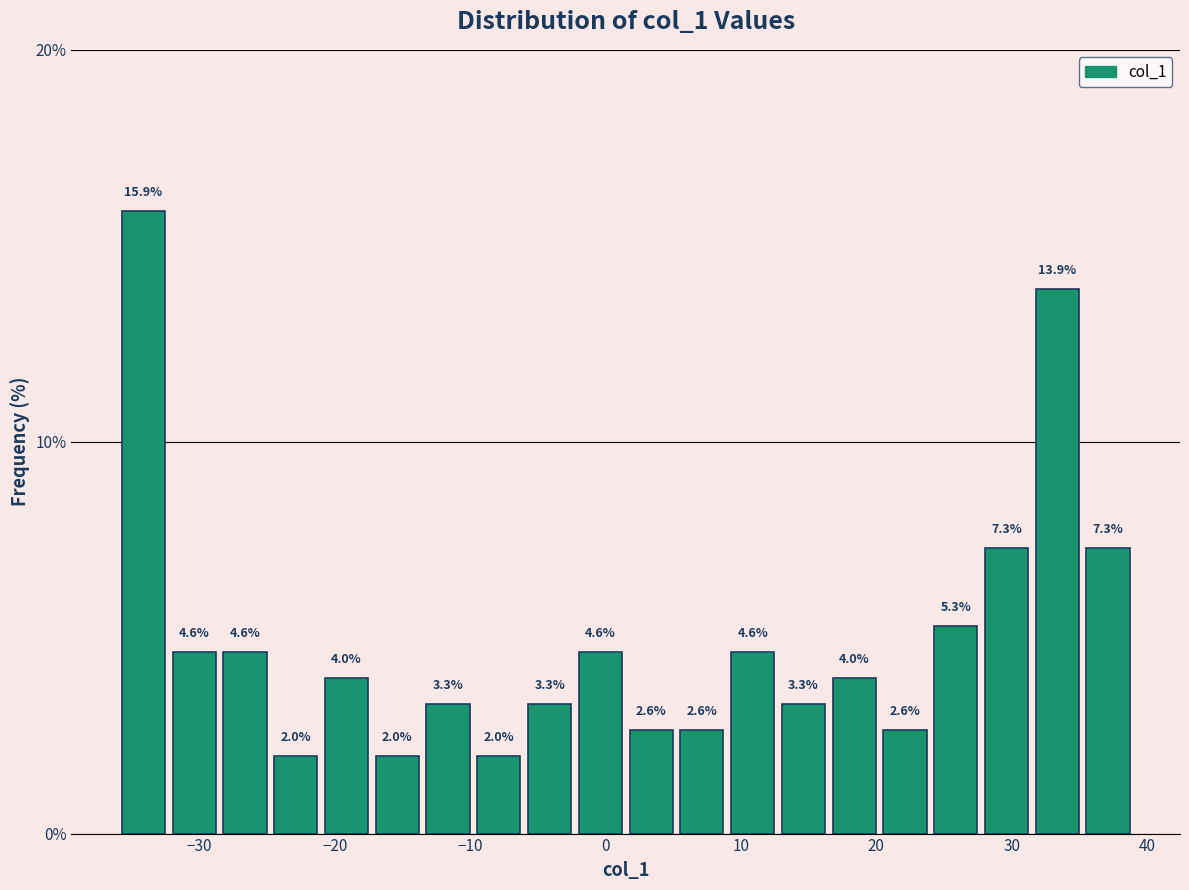

Around what value on the x-axis is the tallest bar? Give the approximate position of its centre, as read against the axis.

-34